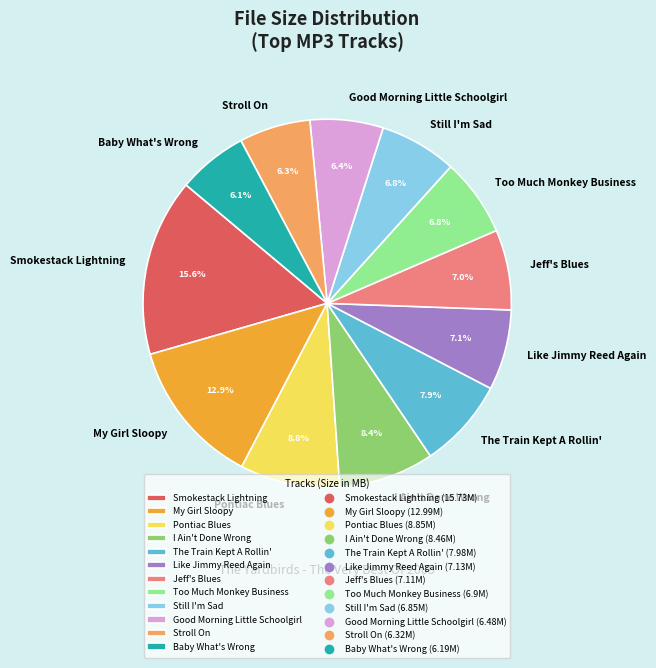

How many slices are in this pie chart?

12